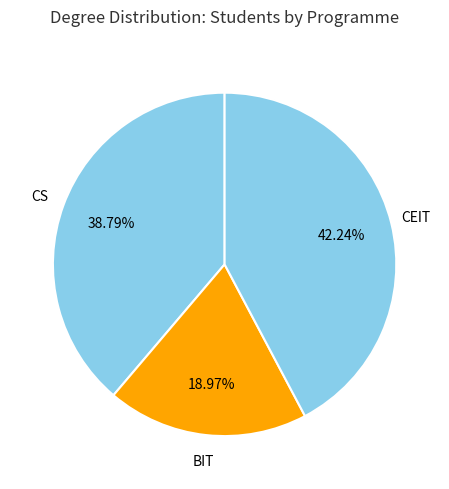

How many slices are in this pie chart?

3